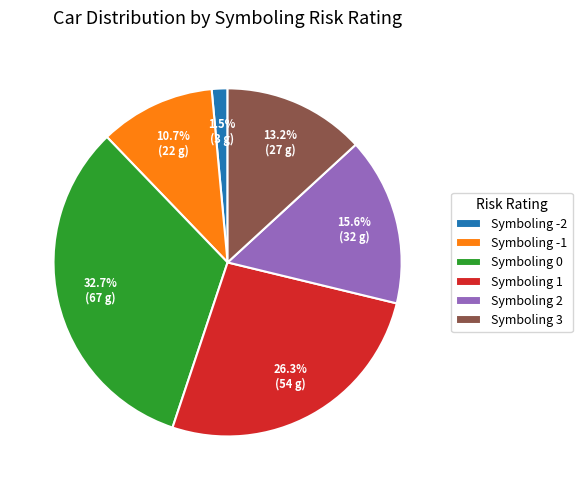

What portion of the pie excludes Symboling -1?

89.3%